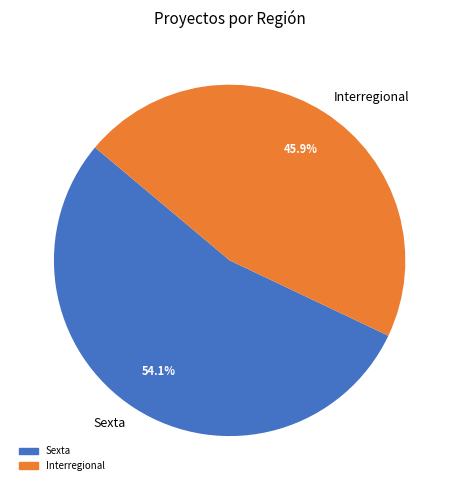

Rank the categories by value from highest to lowest.

Sexta, Interregional